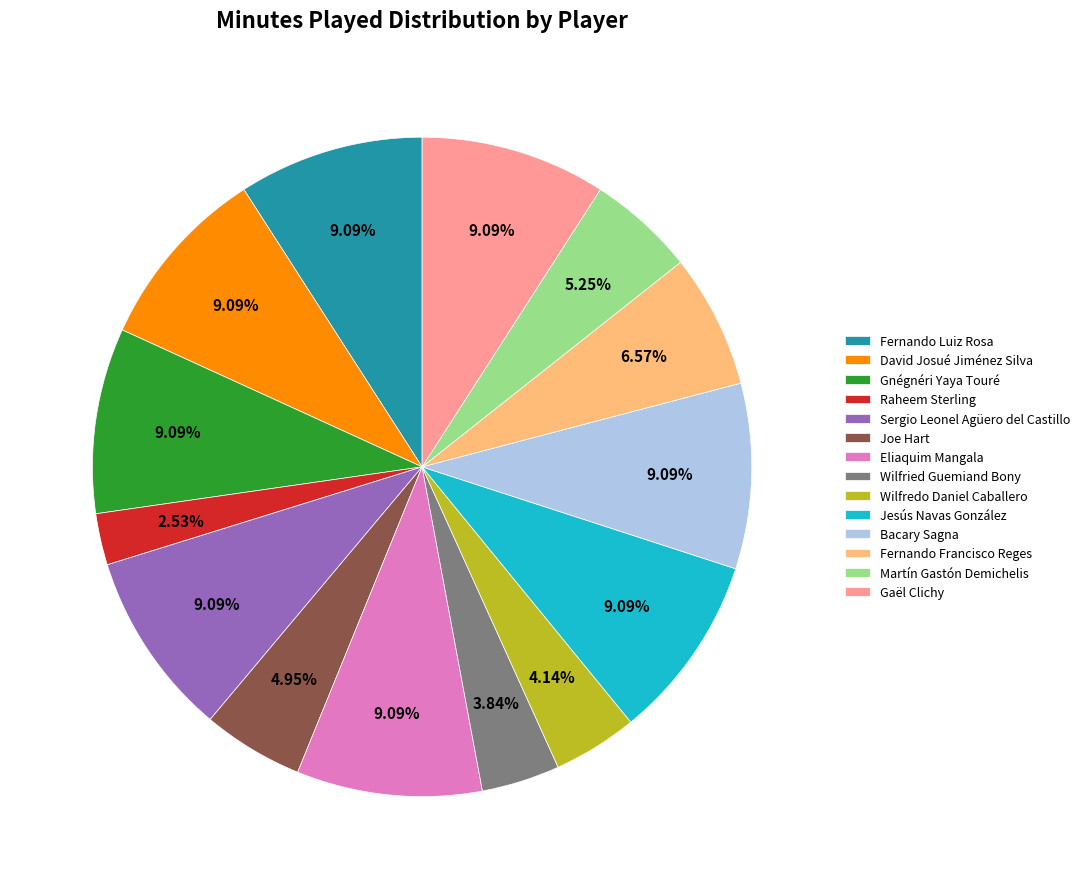

To the nearest percent, what portion does Joe Hart represent?

5%